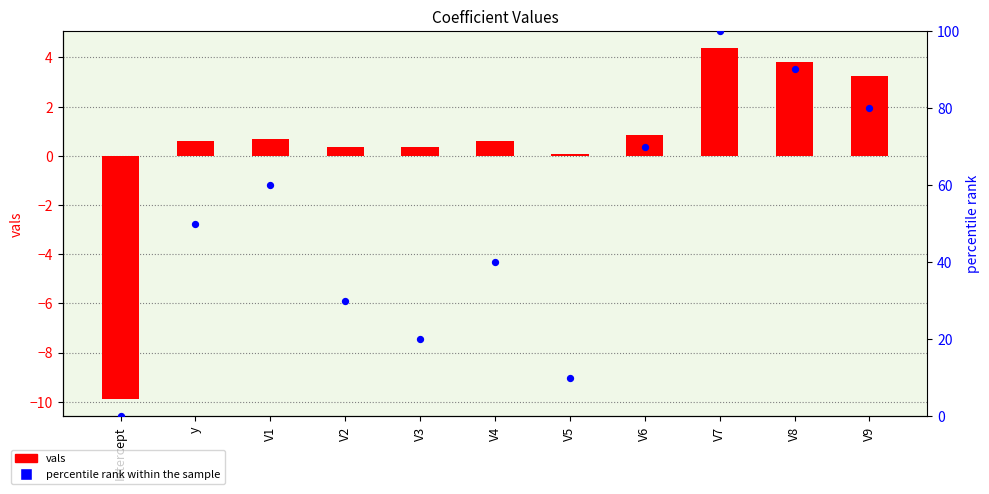

Which series reaches the maximum Y coordinate?

percentile rank within the sample